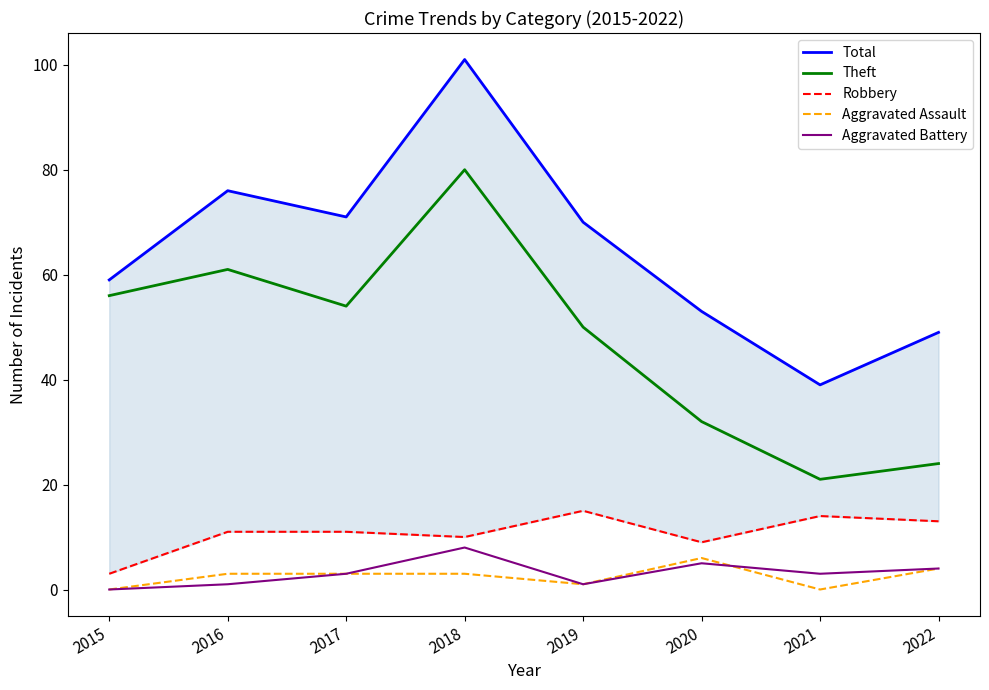

True or false: Aggravated Battery has a value of 1 at 2021.

False